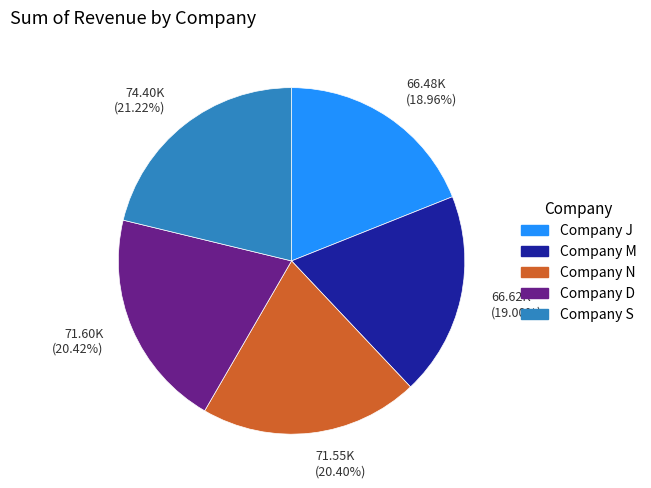

Which category has the biggest portion of the pie?

Company S